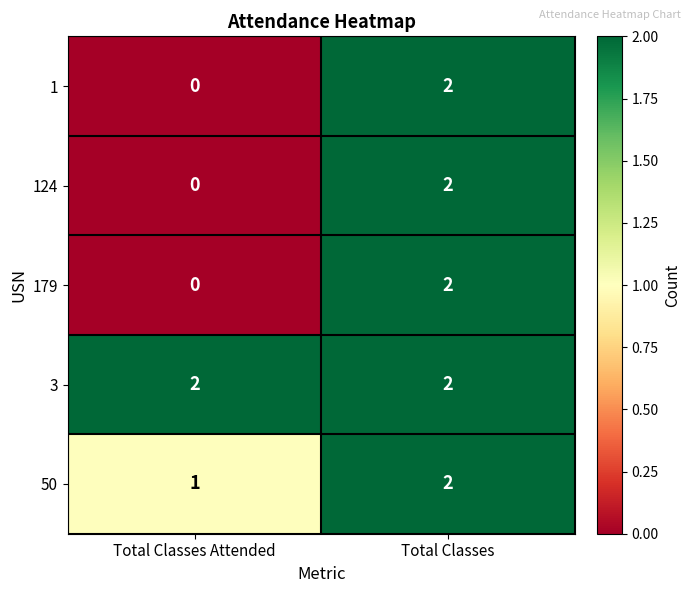

What is the sum of the 3 values at Total Classes and Total Classes Attended?

4